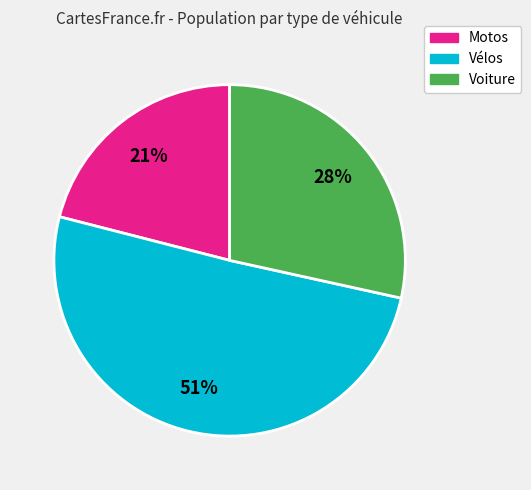

To the nearest percent, what is the average slice percentage?

33%